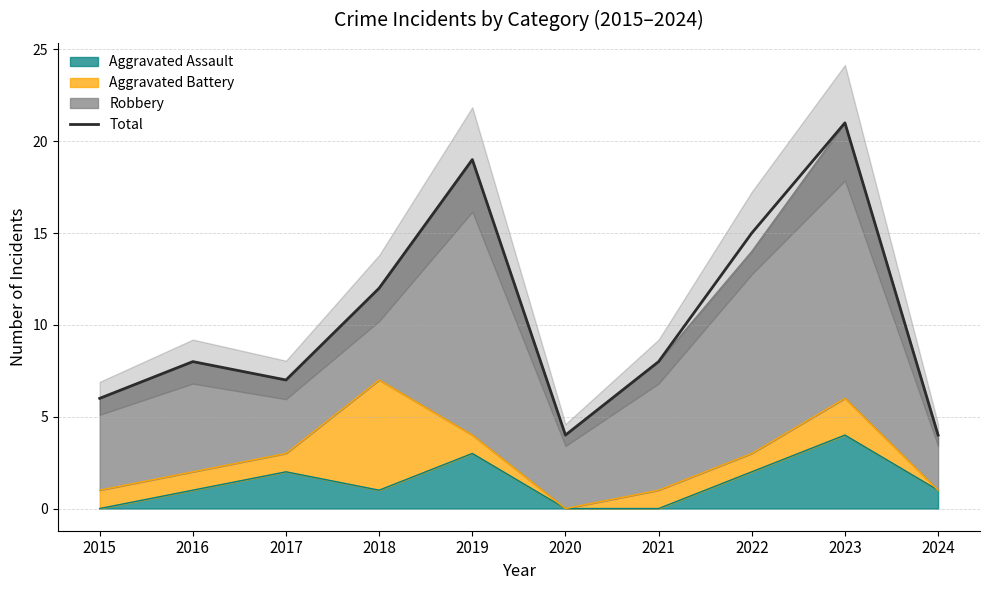

What is the difference between the second highest and minimum values?

15